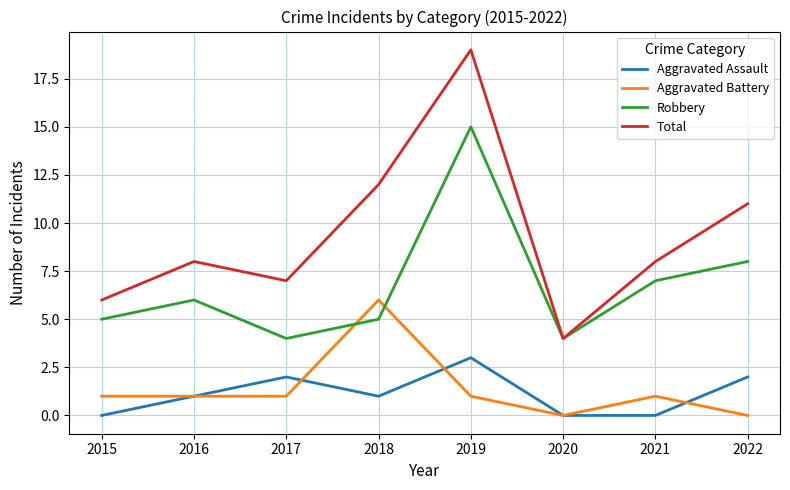

What is the maximum value shown in the chart?

19